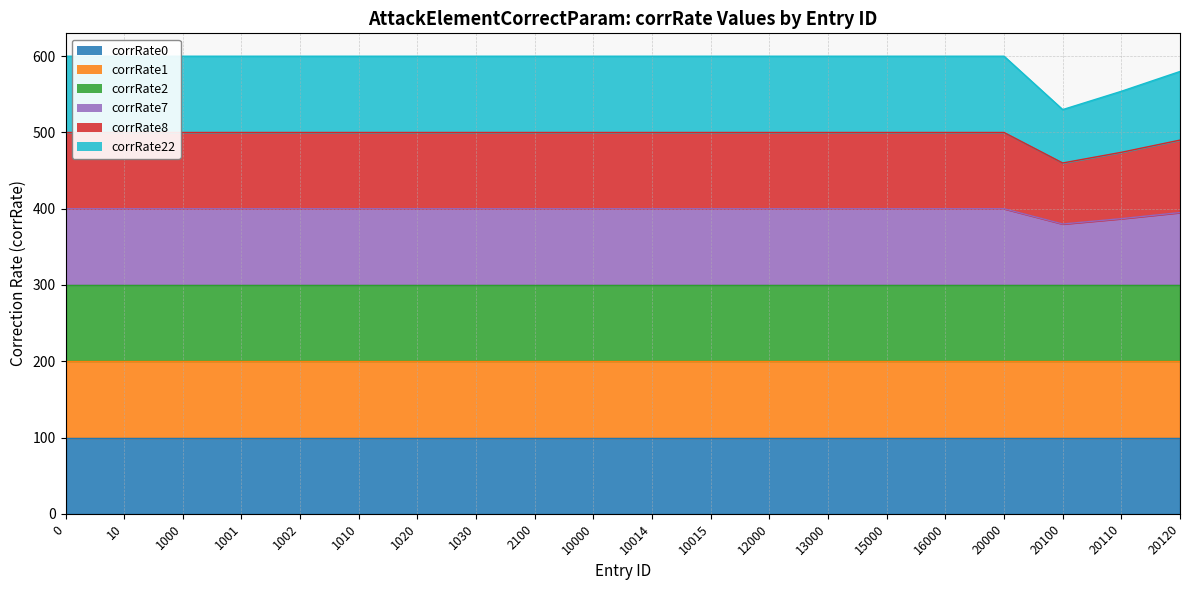

Which has a higher value, 13000 or 0?

13000